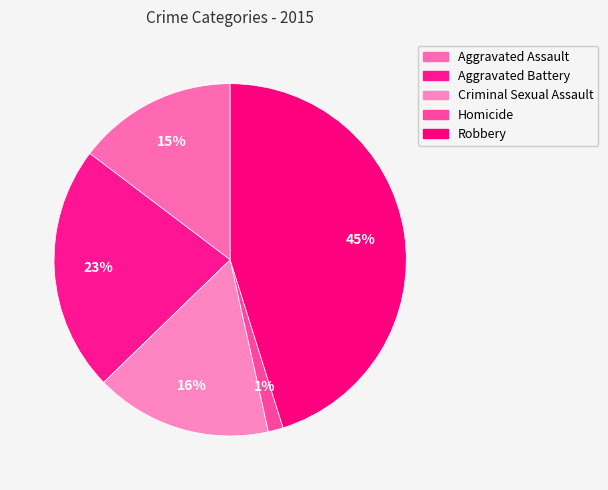

To the nearest percent, what is the combined percentage of Aggravated Battery and Criminal Sexual Assault?

39%